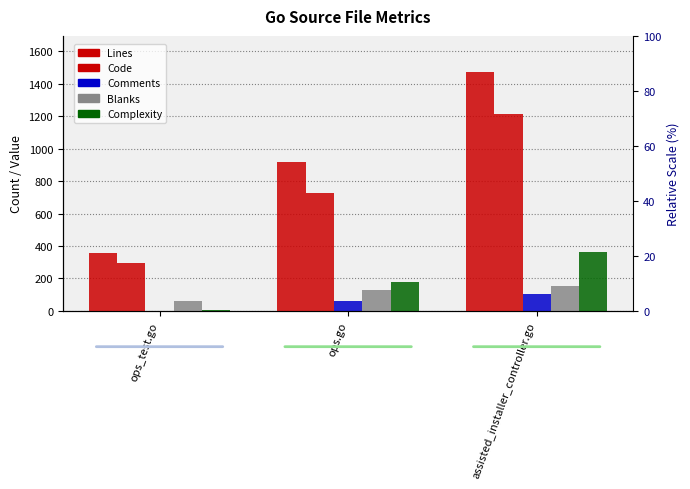

What are all the series names shown in the legend?

Lines, Code, Comments, Blanks, Complexity